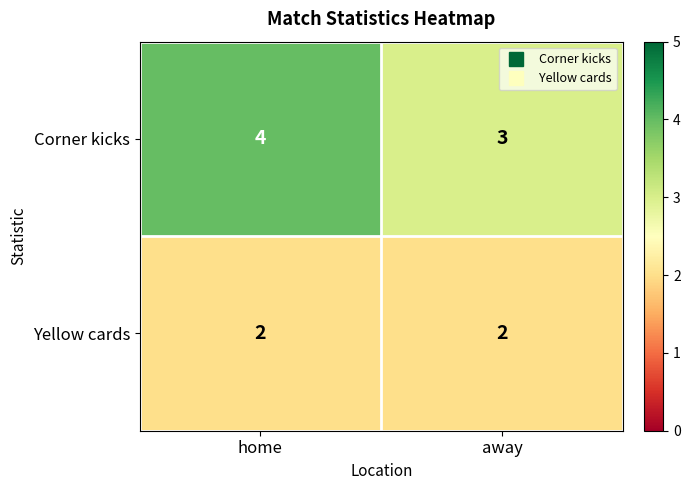

Rank the series by their maximum value, from lowest to highest.

Yellow cards, Corner kicks